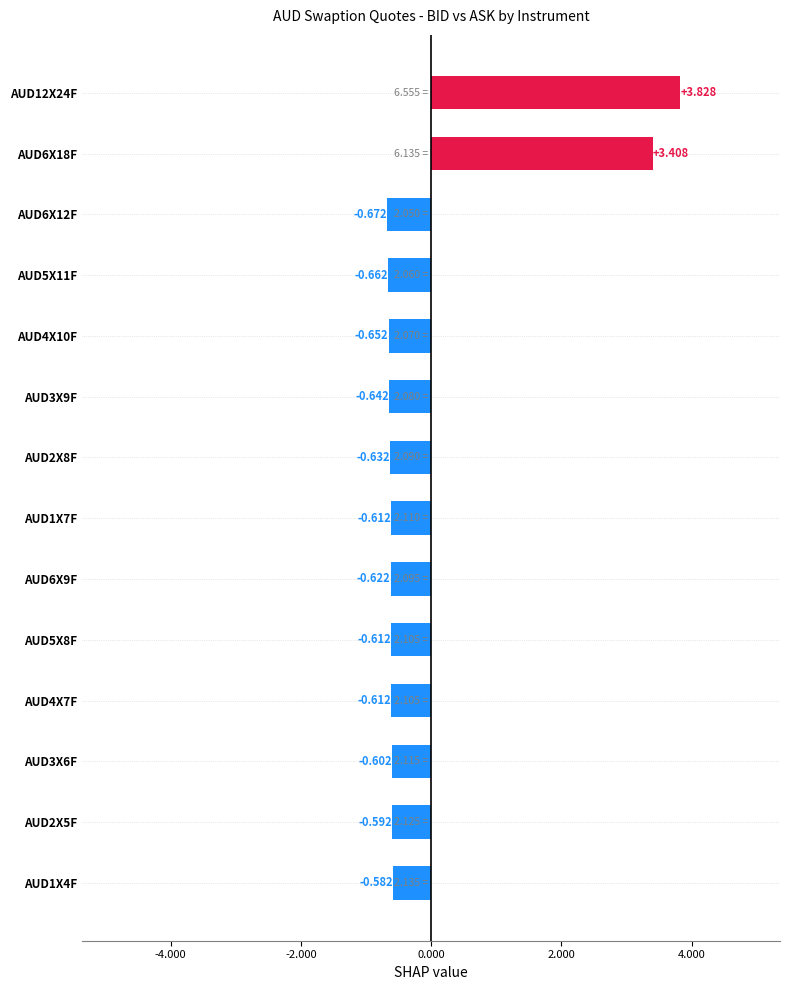

Does the chart contain any negative values?

Yes